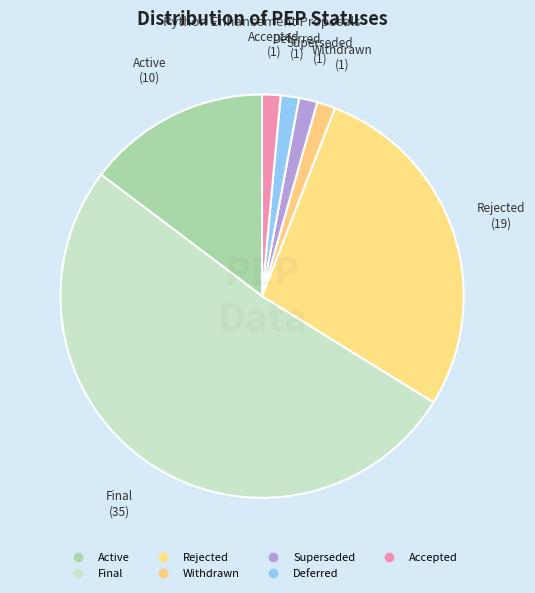

Is it true that Active is 3% of the pie?

False